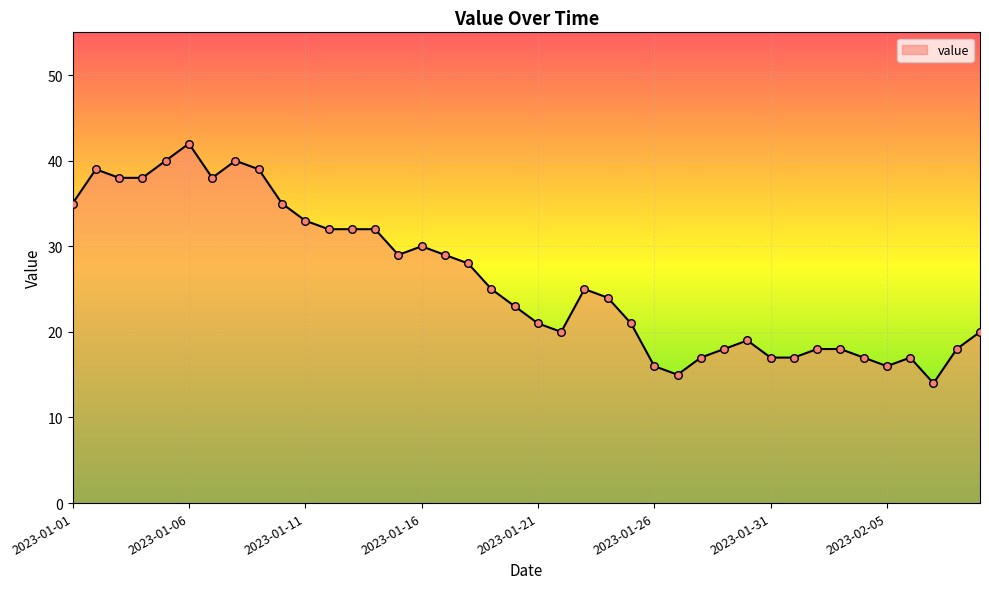

What is the maximum value shown in the chart?

42